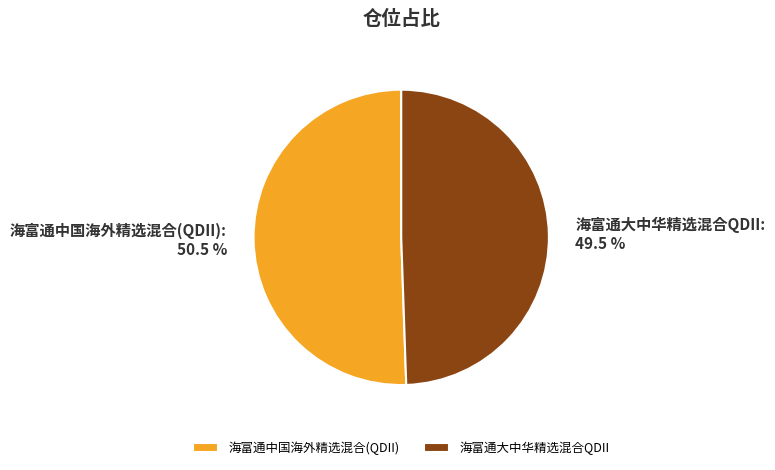

To the nearest percent, what is the average slice percentage?

50%